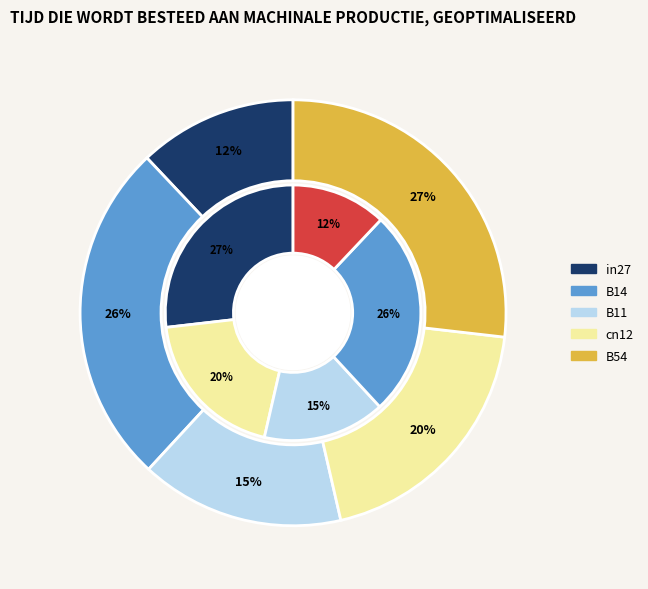

How much of the chart is everything except in27?

88.0%